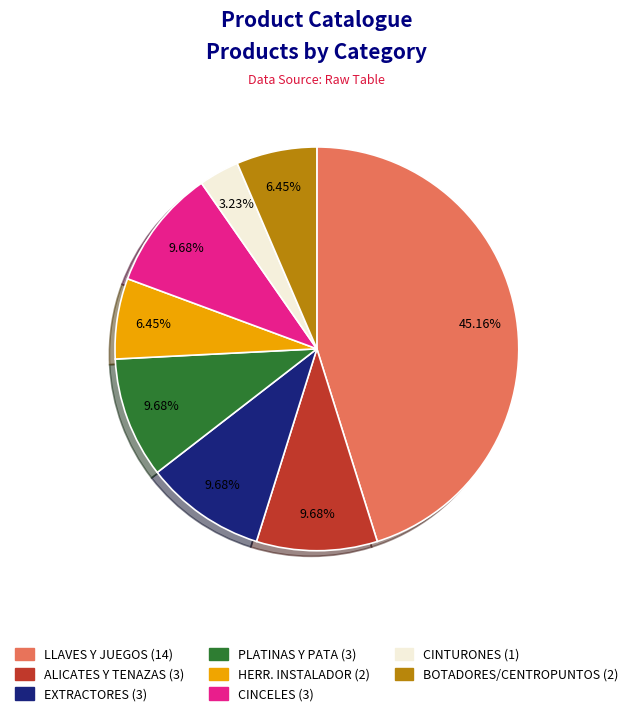

Is there any slice that represents more than half of the pie?

No